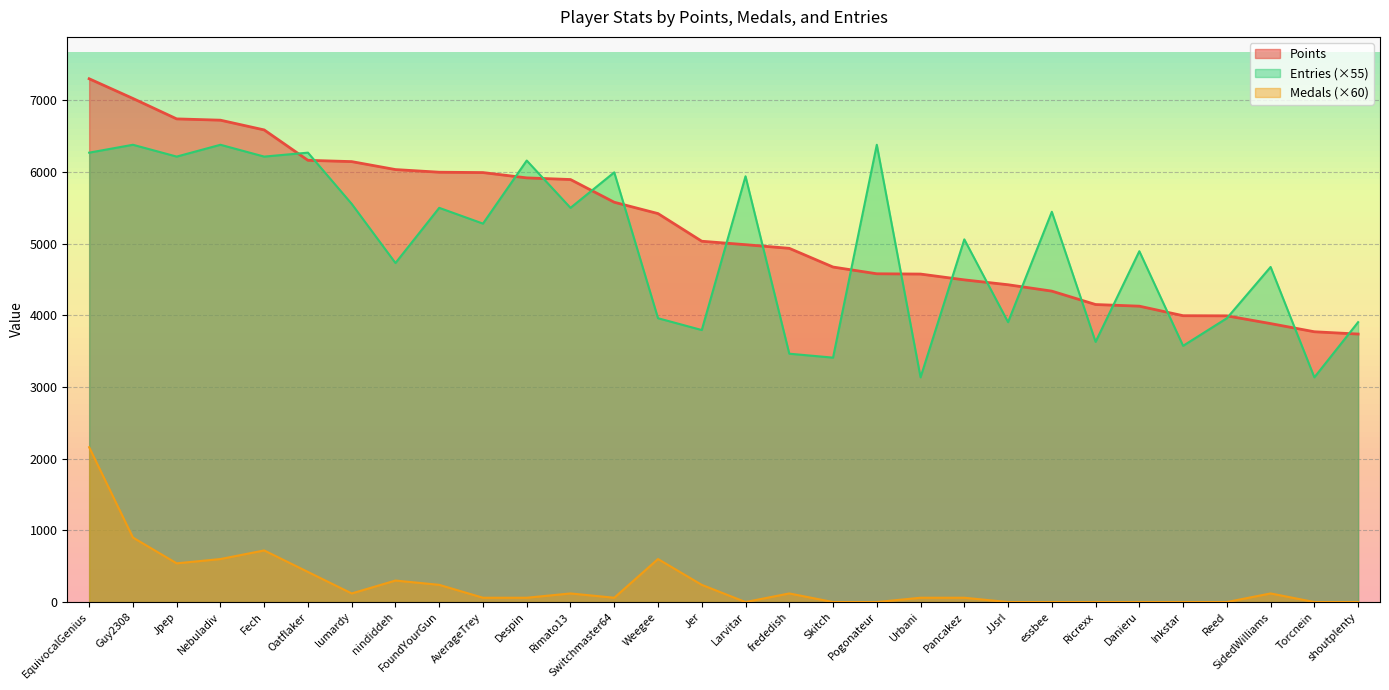

True or false: Entries has a value of 6215 at Jpep.

True